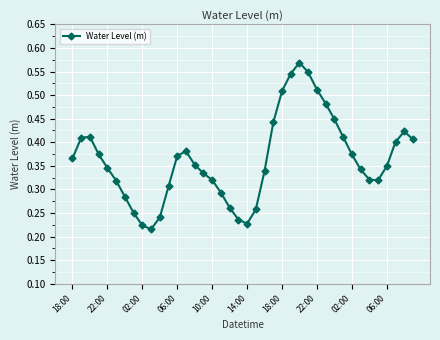

How many points are lower than both their immediate neighbors (excluding endpoints)?

3